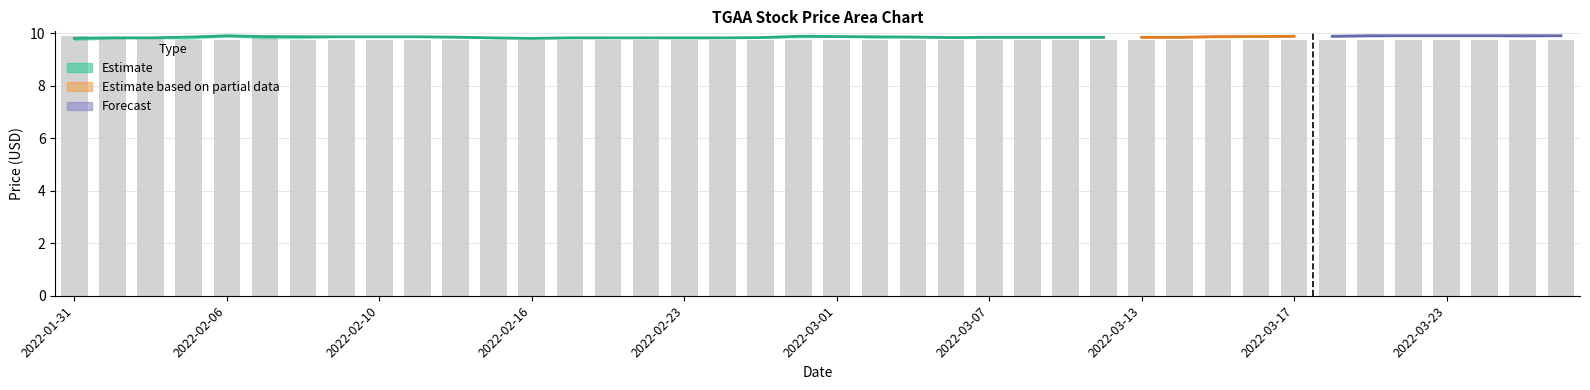

Is it true that the value at 13 is 9.7?

True